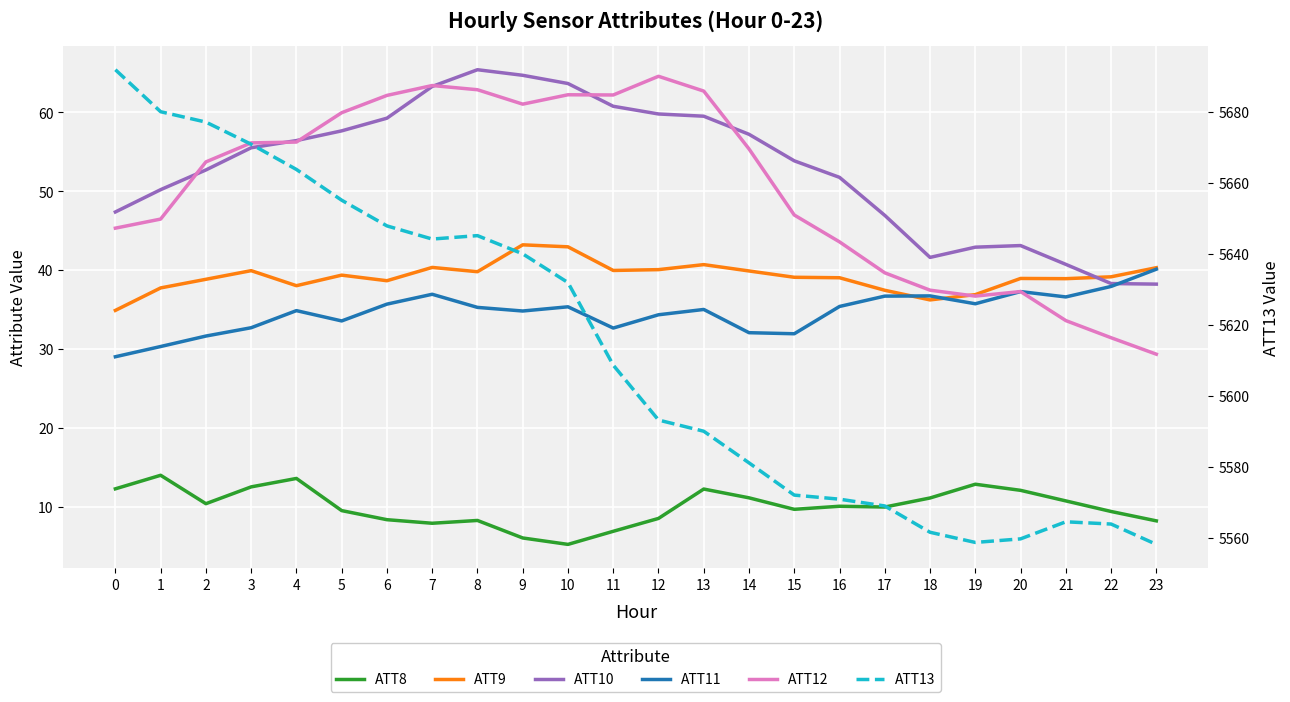

Between 3 and 13, which is larger?

3